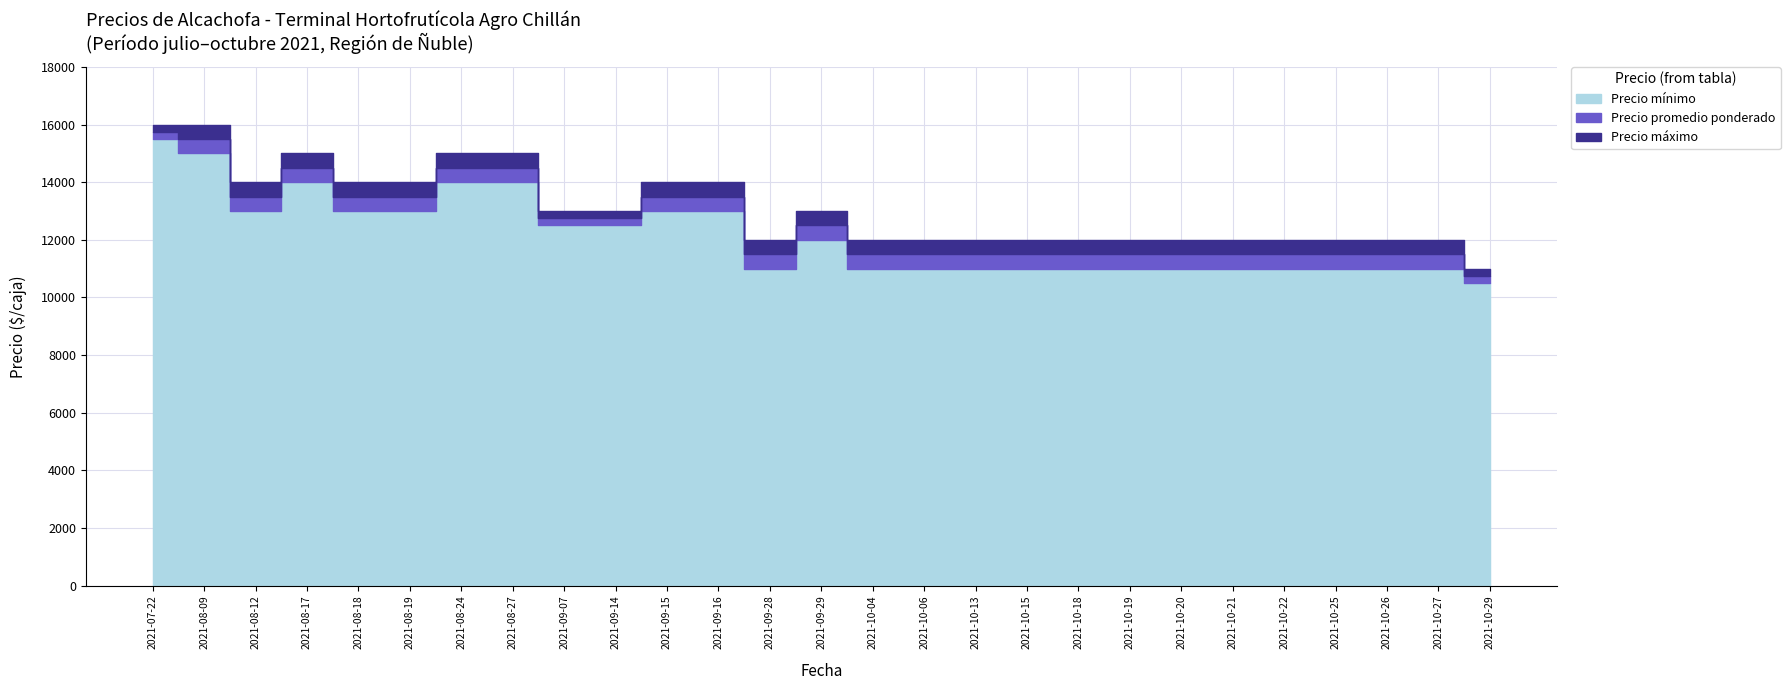

What is the average value of the Precio promedio ponderado series?

12611